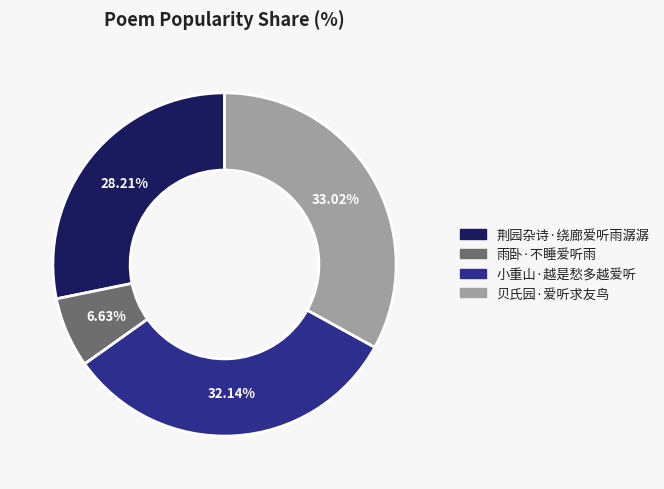

To the nearest percent, what is the difference between the largest and smallest slice percentages?

26%